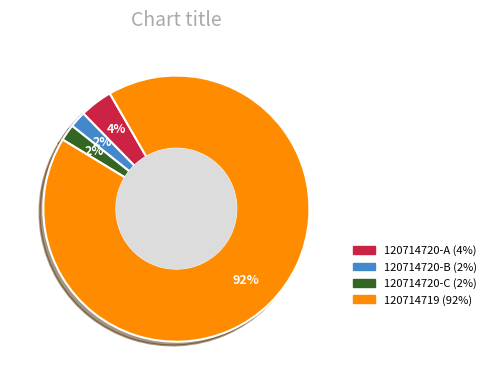

To the nearest percent, what is the average slice percentage?

25%